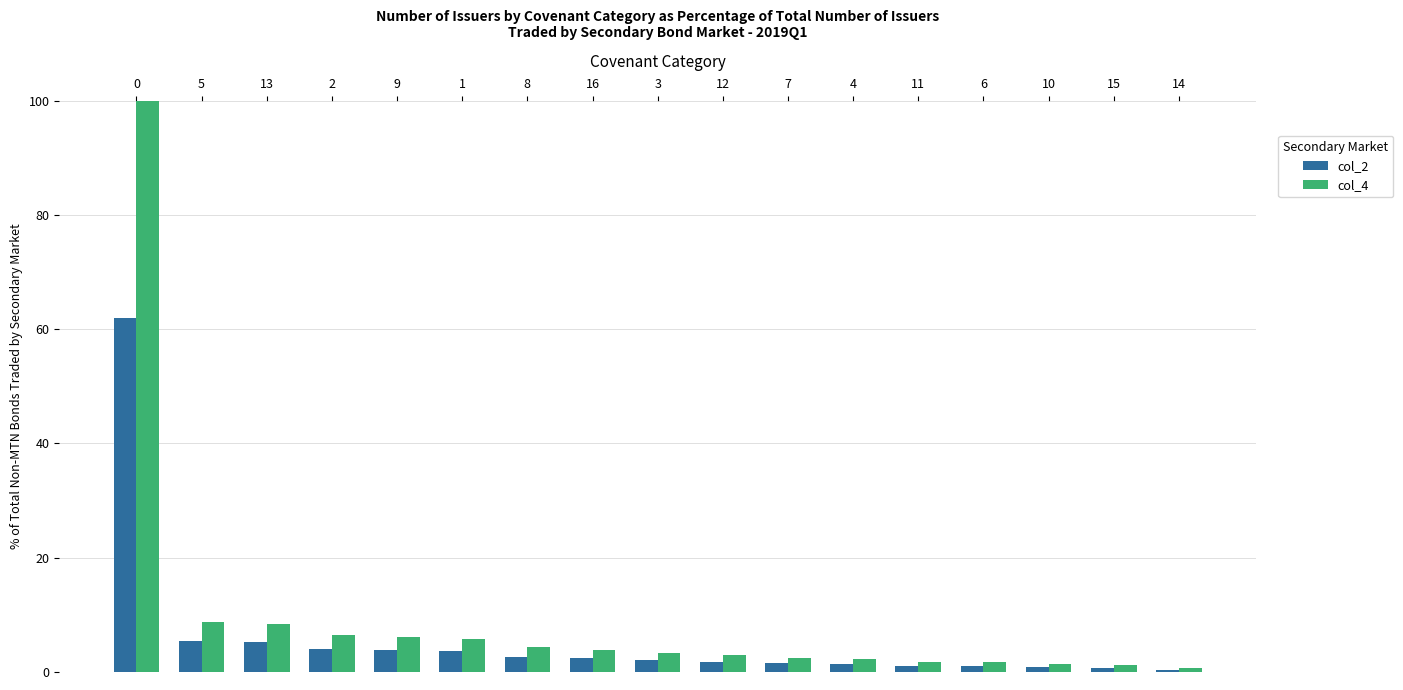

Between 9 and 16, which series saw the biggest shift?

col_4